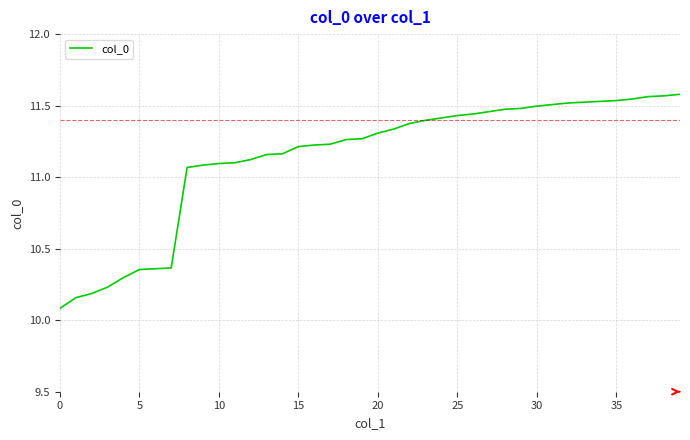

What is the smallest value displayed?

10.1